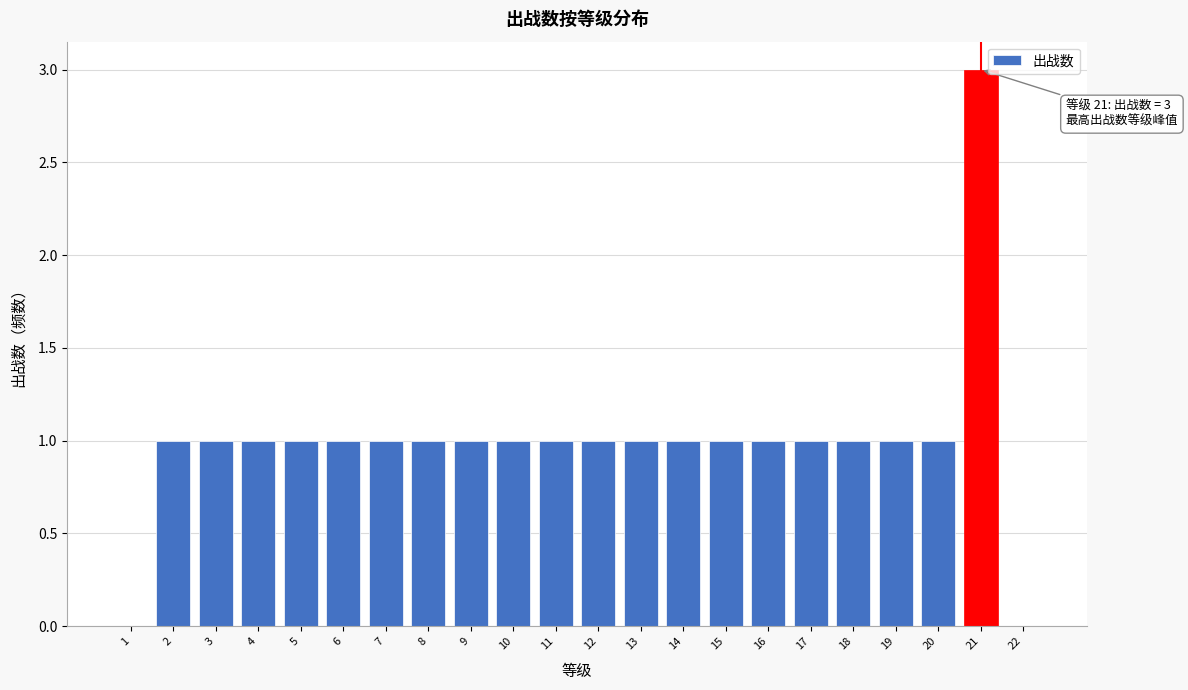

Over which range of the x-axis is the bar tallest?

20.5 to 21.5